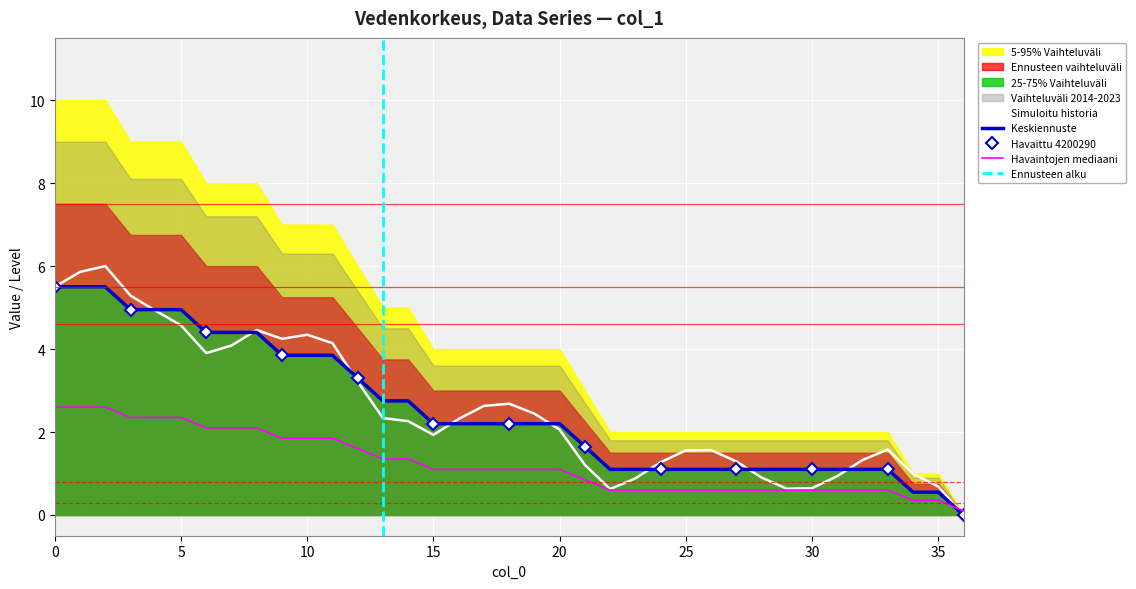

What is the maximum value shown in the chart?

5.5